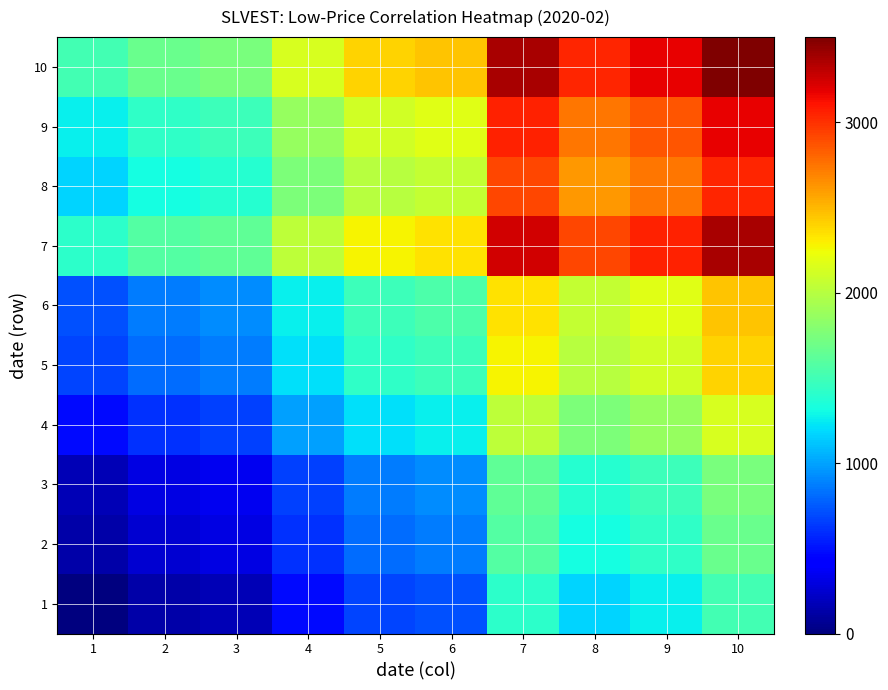

At how many categories does at least one series exceed 2870?

4